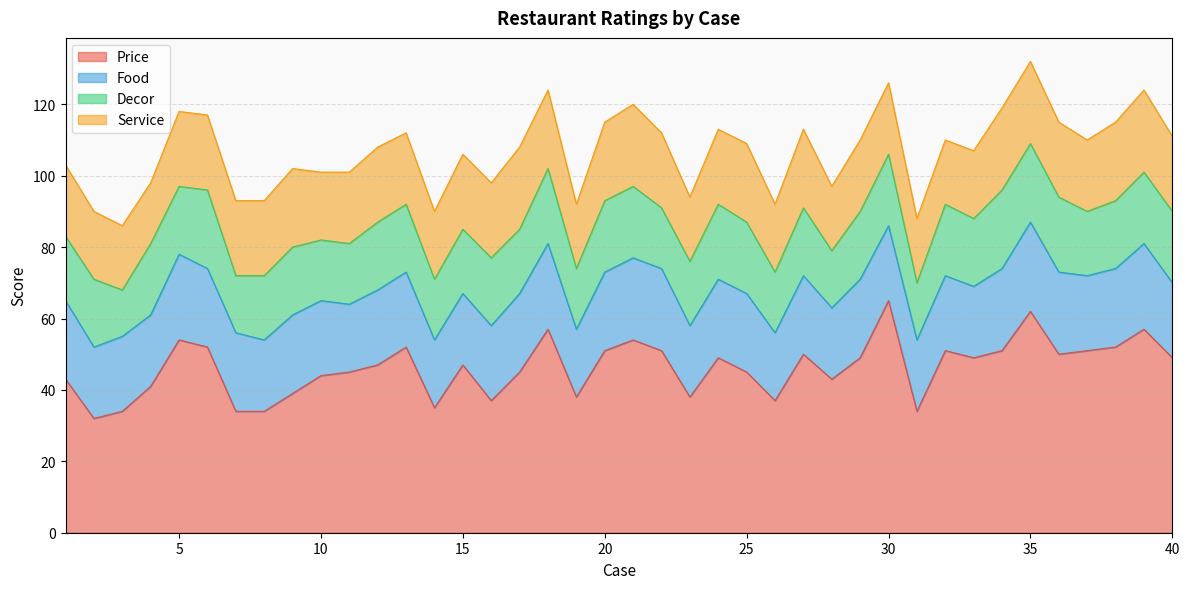

Rank the series by their maximum value, from highest to lowest.

Price, Food, Service, Decor